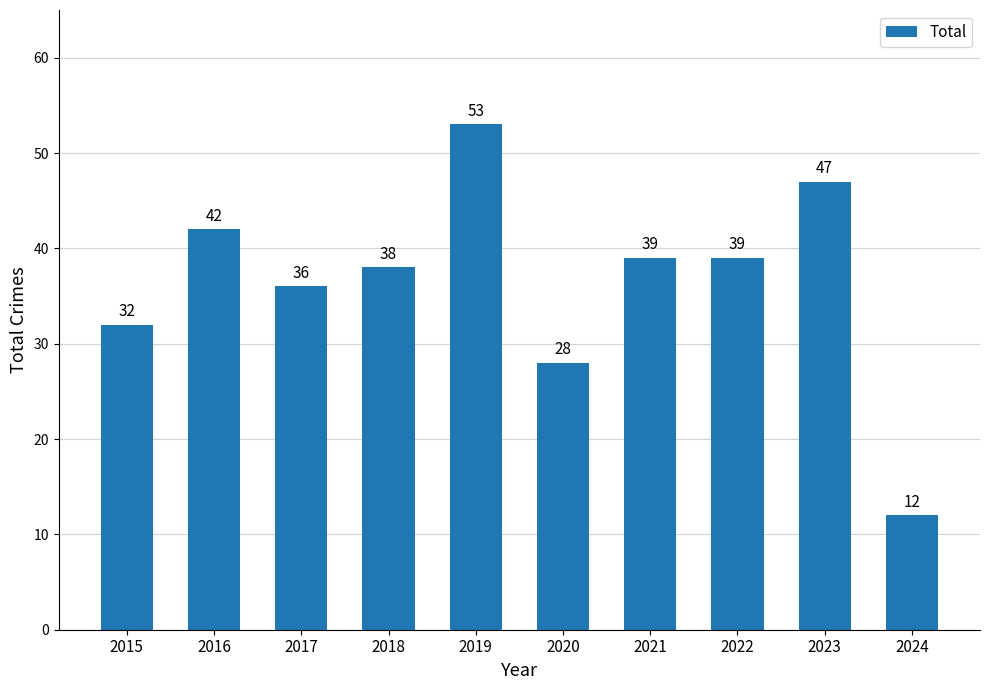

What is the difference between the values at 2023 and 2016?

5